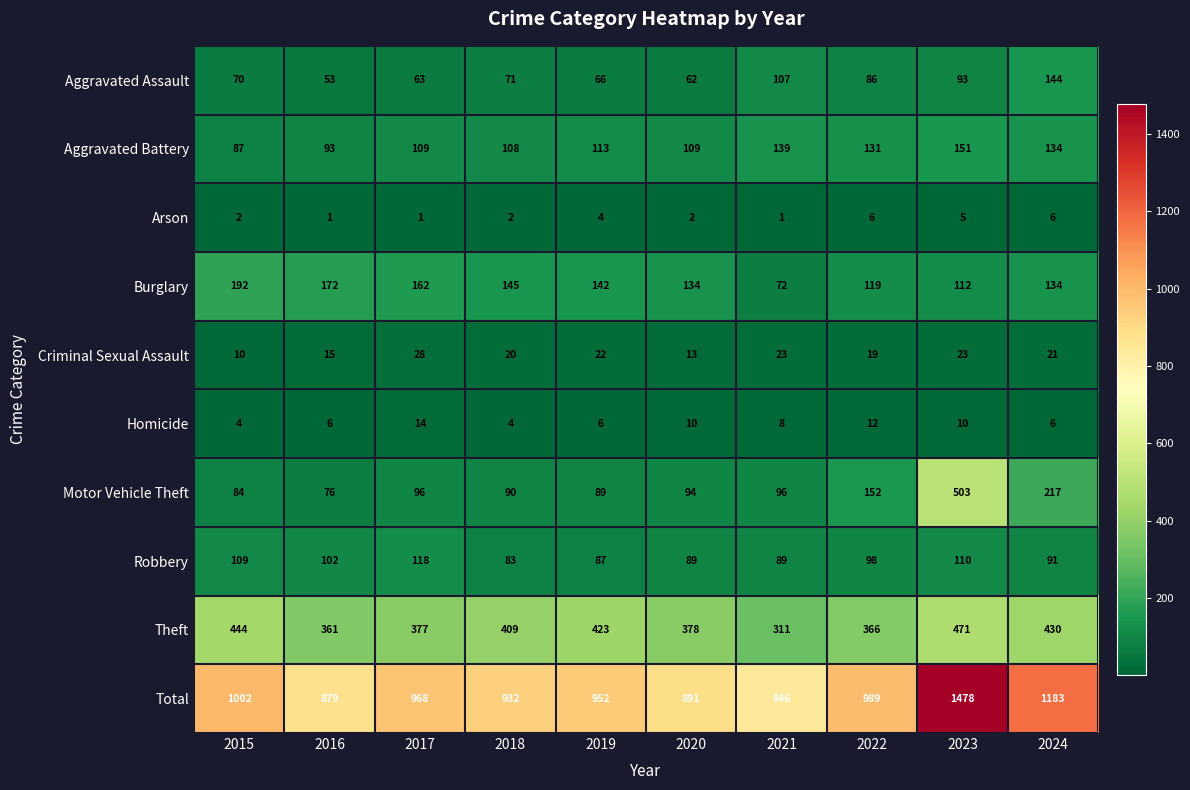

The Burglary series shows 173 at 2022. True or false?

False